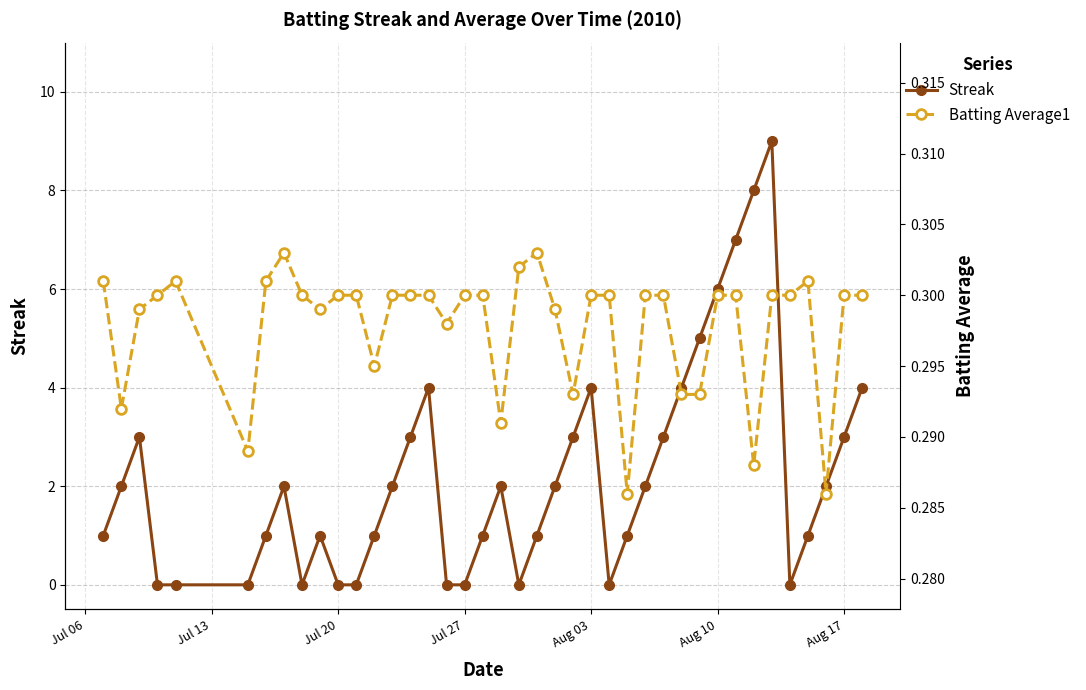

What is the maximum value for Streak?

9